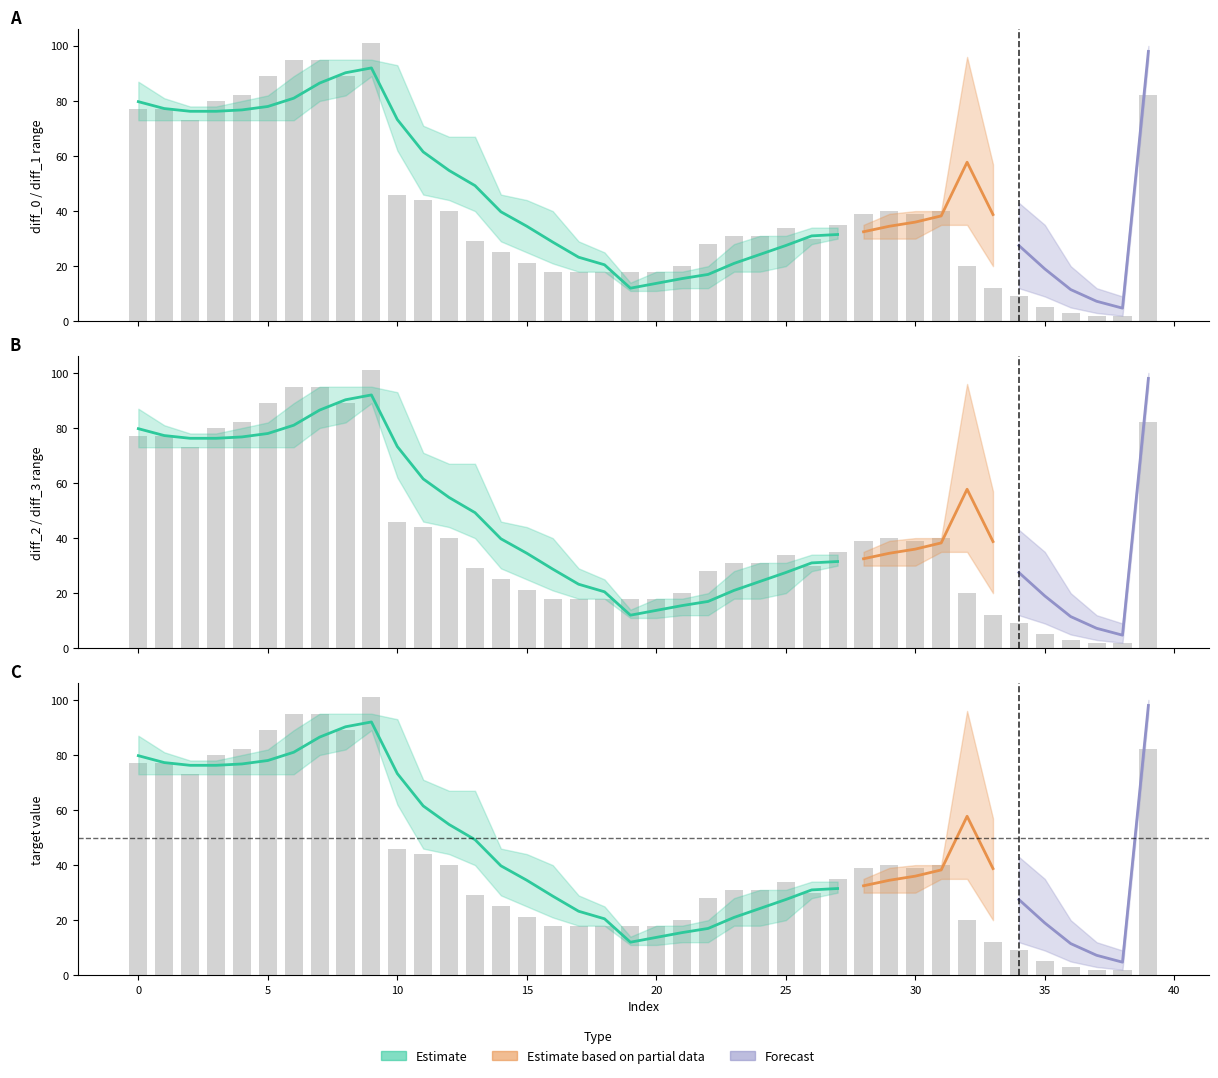

What is the total value across all series at 14?

184